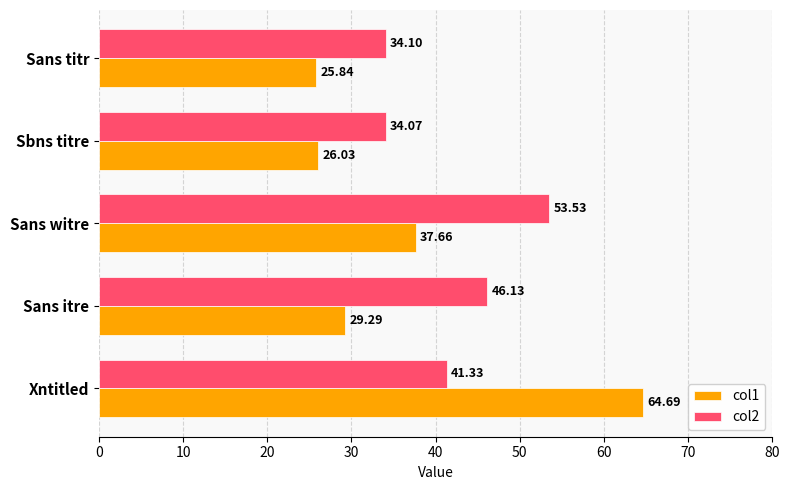

At how many categories does at least one series exceed 35?

3